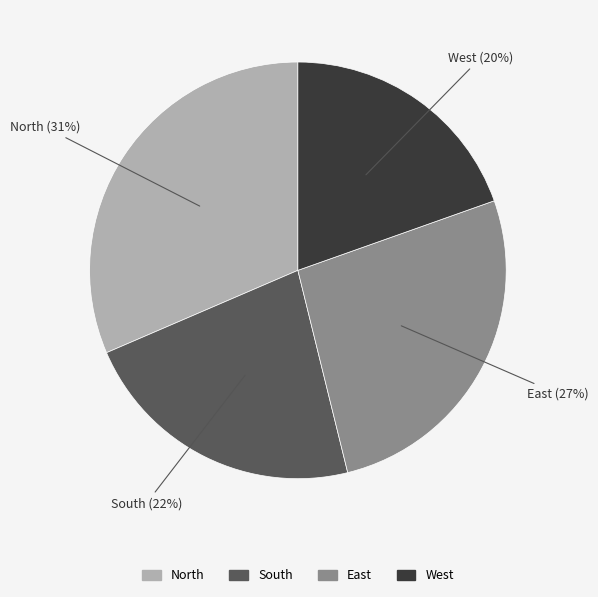

To the nearest percent, what is the average slice percentage?

25%